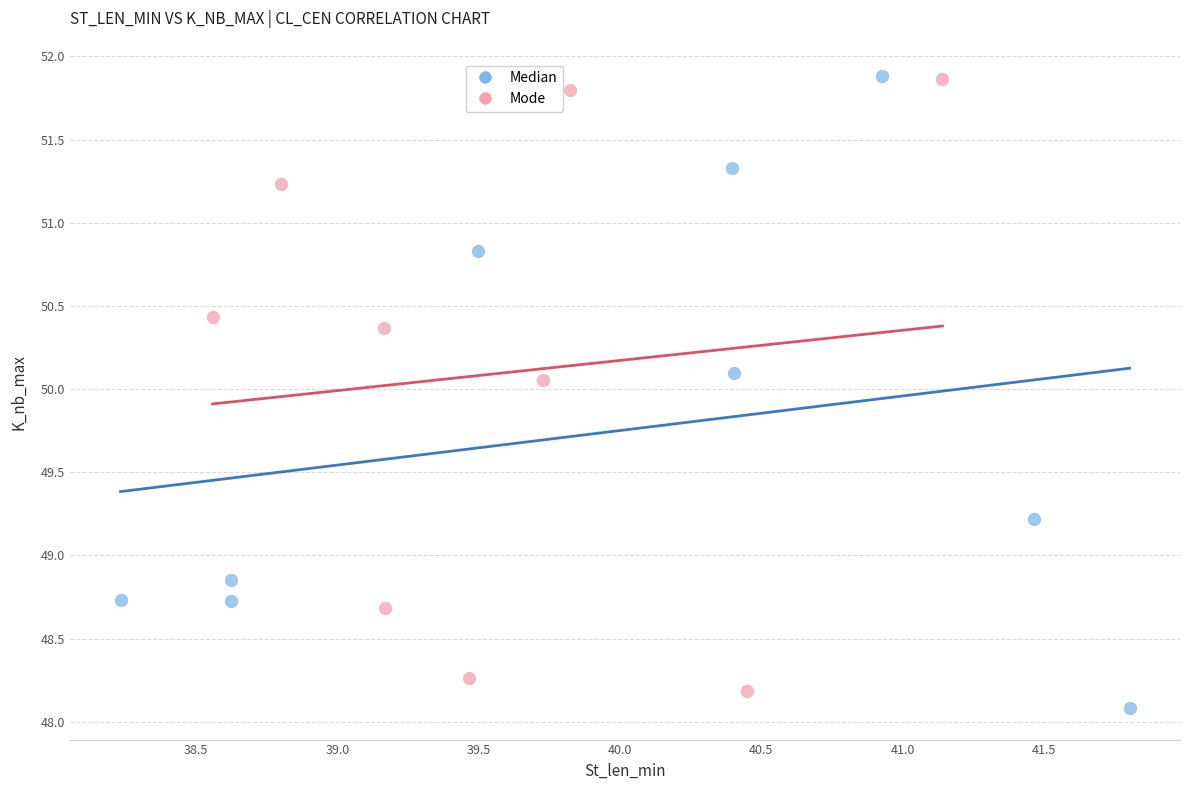

What are all the series names shown in the legend?

Median, Mode